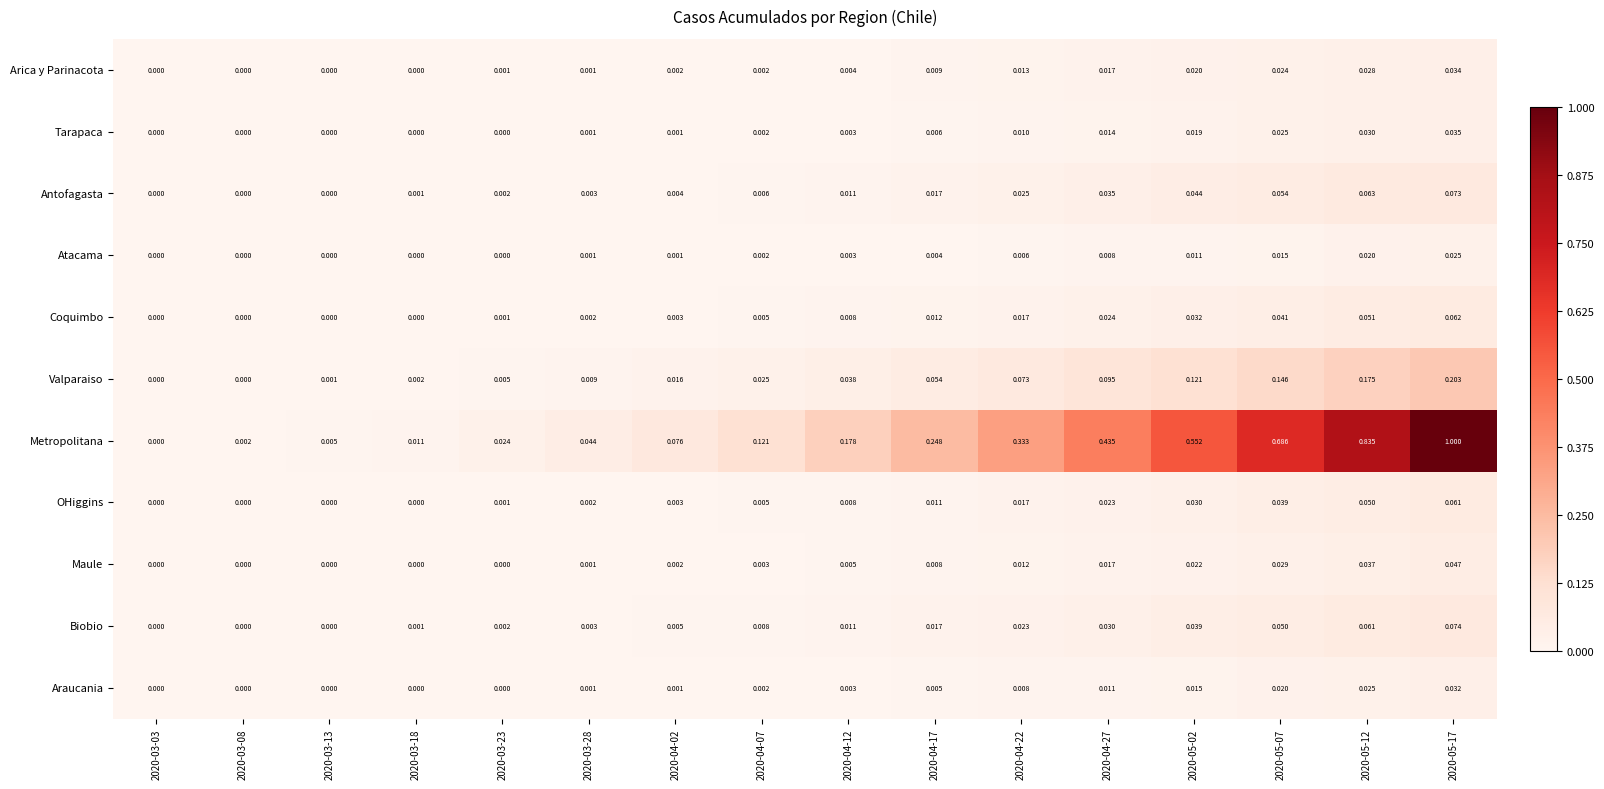

List the series in order of their peak value, lowest first.

Atacama, Araucania, Arica y Parinacota, Tarapaca, Maule, OHiggins, Coquimbo, Antofagasta, Biobio, Valparaiso, Metropolitana